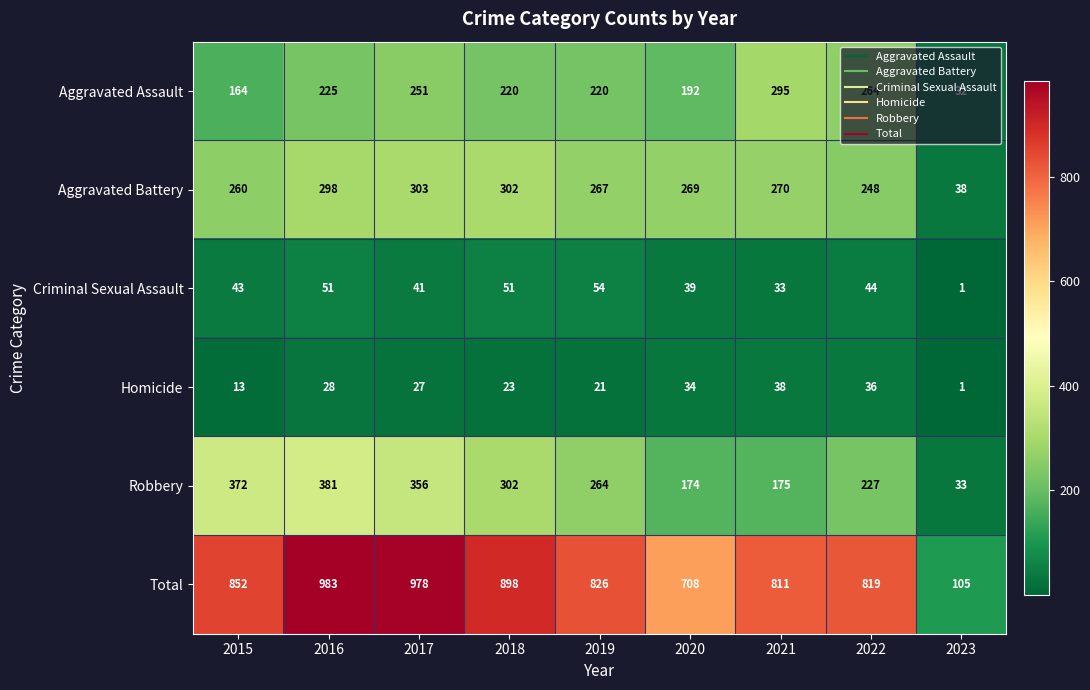

What is the average value of the Criminal Sexual Assault series?

40